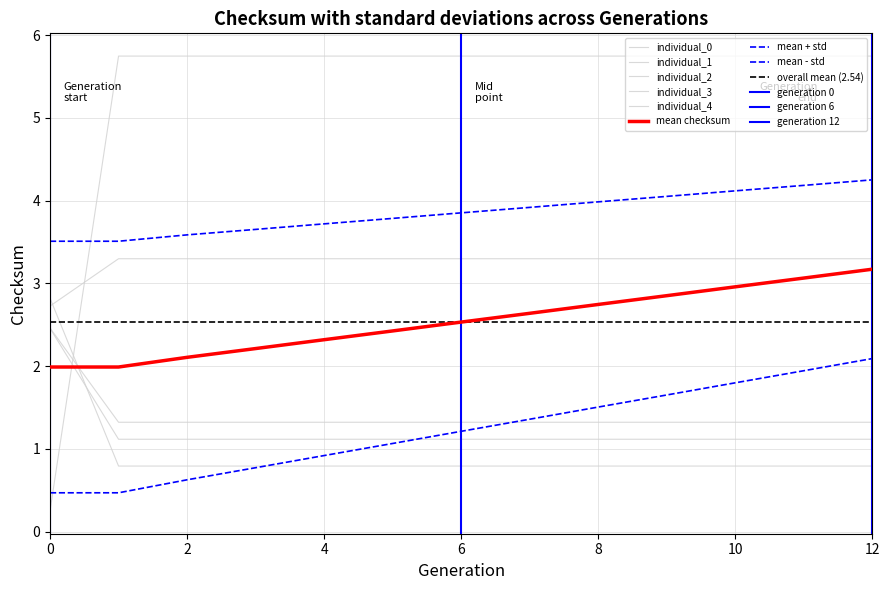

Which series ends up on top after the final intersection of individual_3 and individual_4?

individual_4